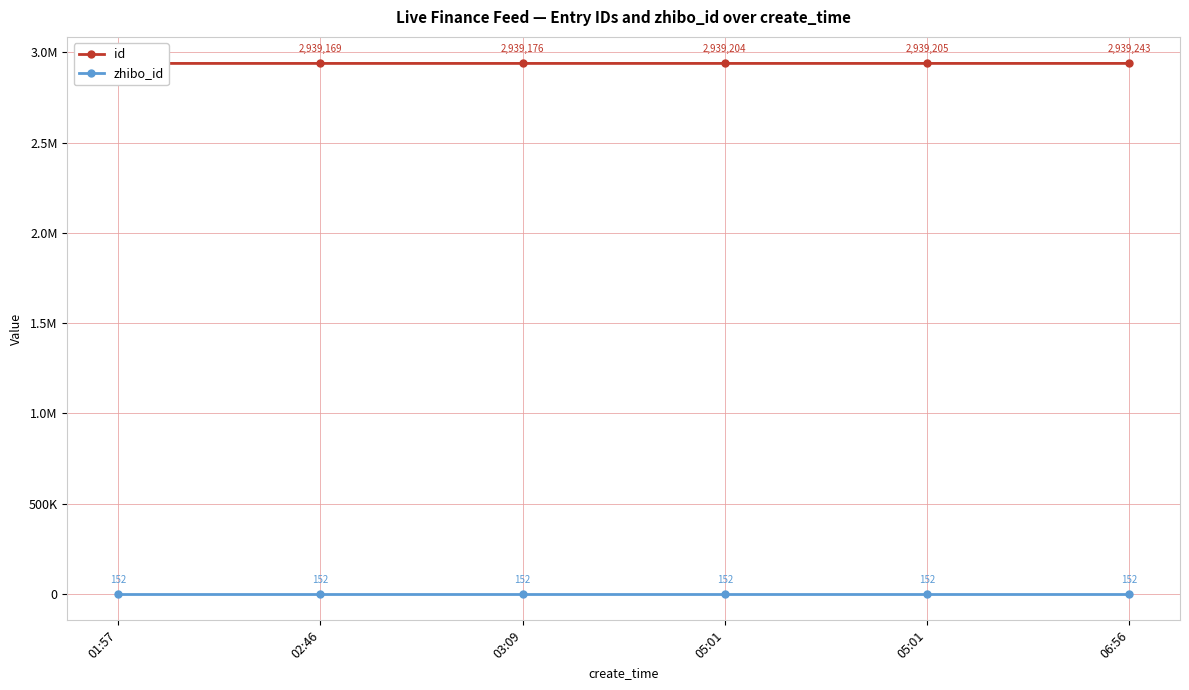

Which category has the highest value across all series?

06:56